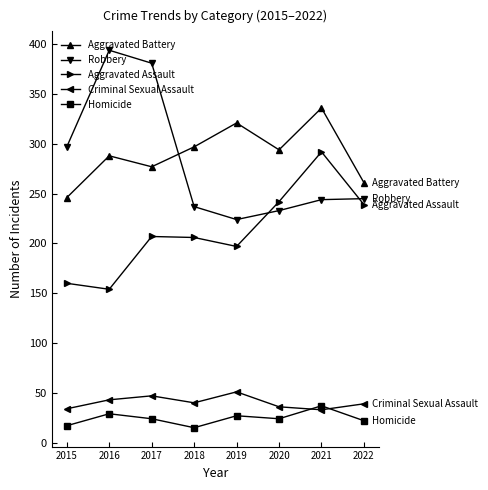

Where is the first local minimum for Robbery?

2019